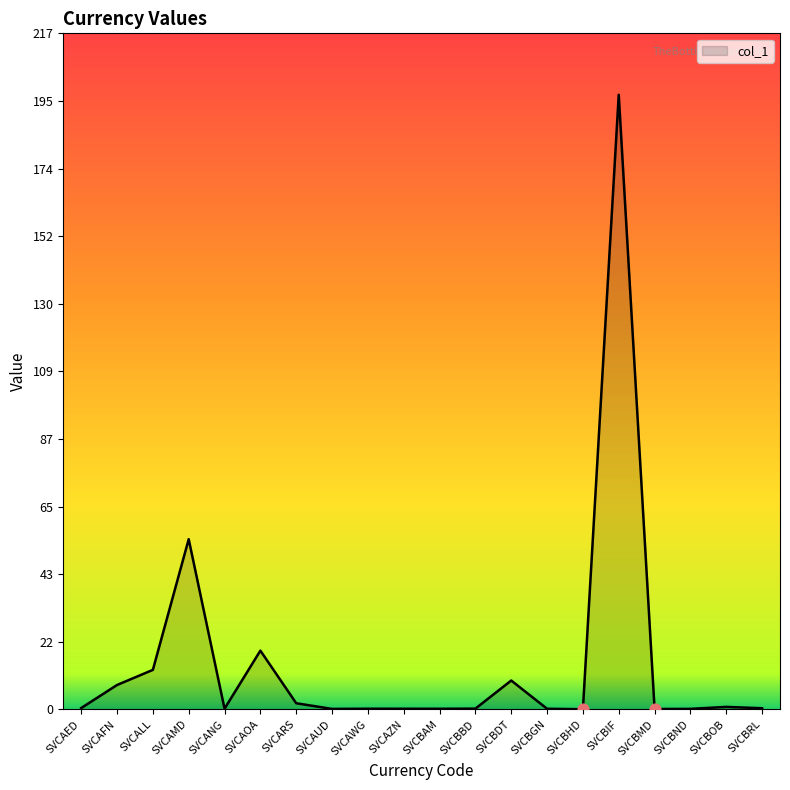

What is the change in value from SVCAOA to SVCAZN?

-18.7